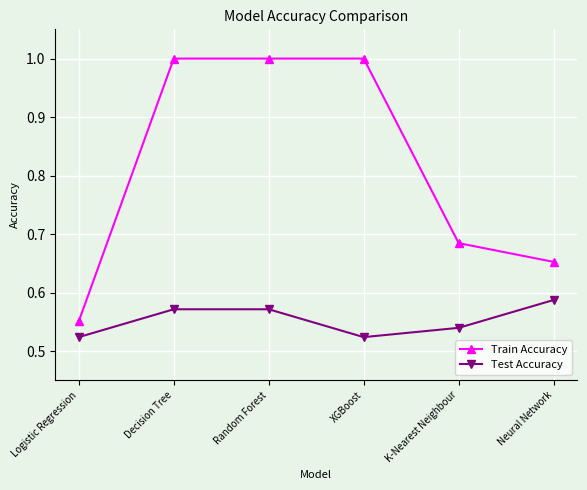

What is the greatest value displayed?

1.0